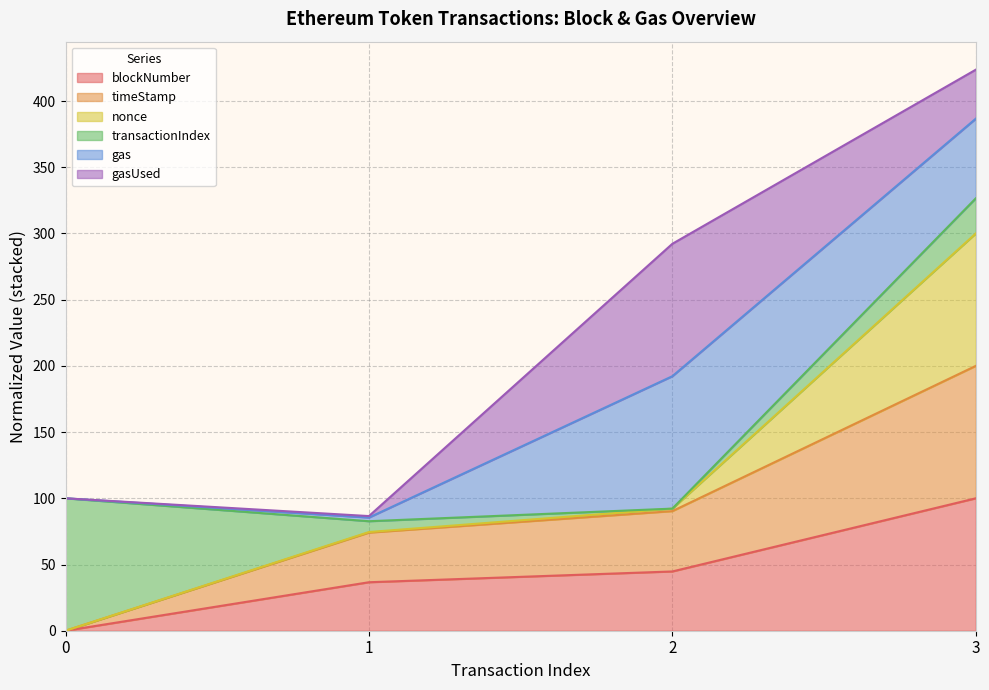

Does the chart display data point markers on the line(s)?

No